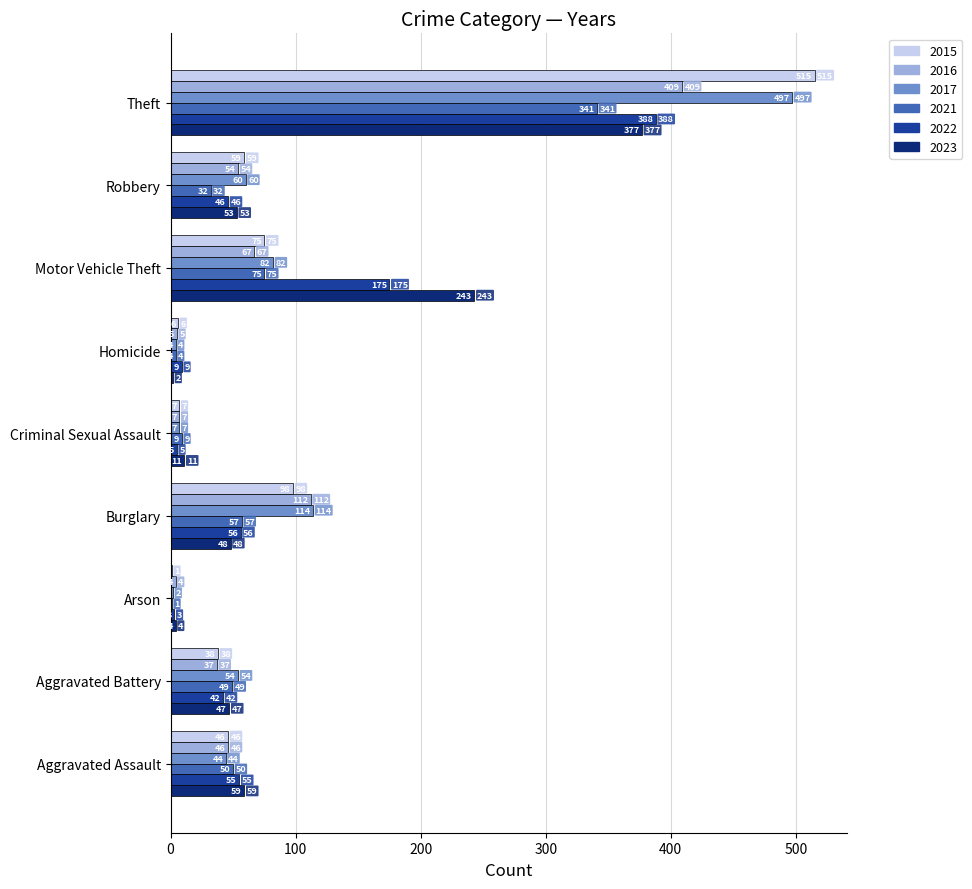

Which label corresponds to the largest value in the chart?

Theft